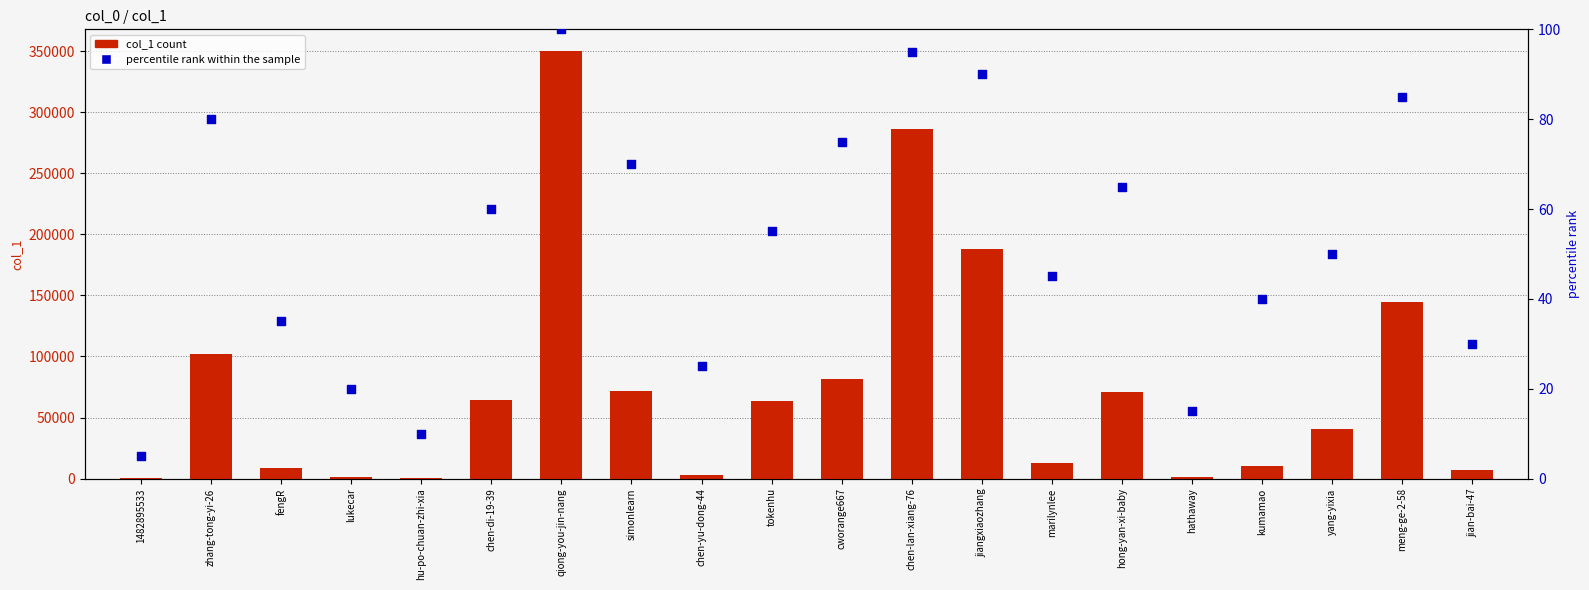

Is the value of percentile rank within the sample at chen-di-19-39 greater than the value of col_1 count at yang-yixia?

No